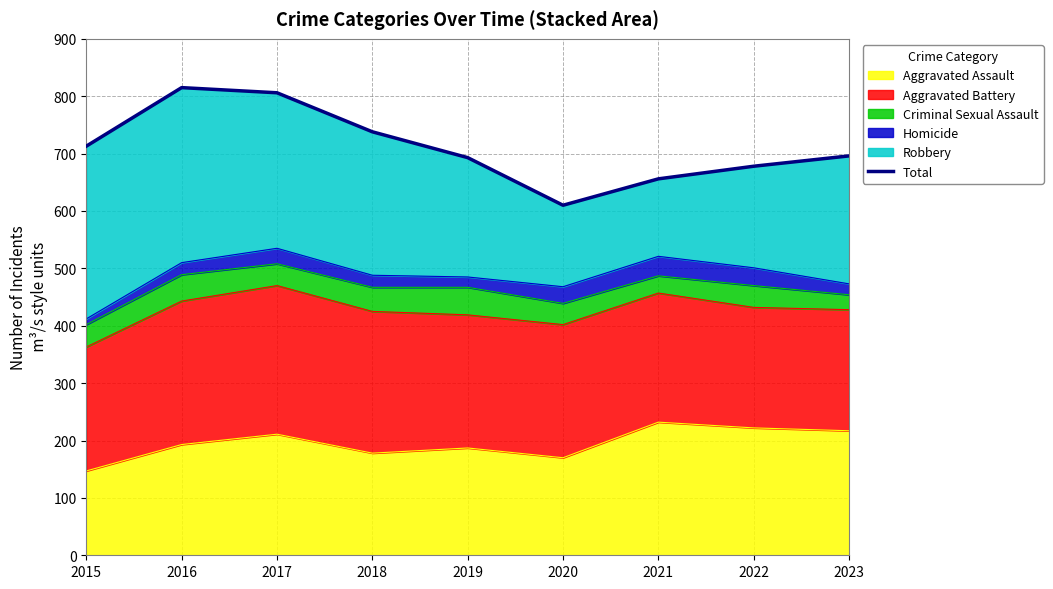

What is the maximum value shown in the chart?

815